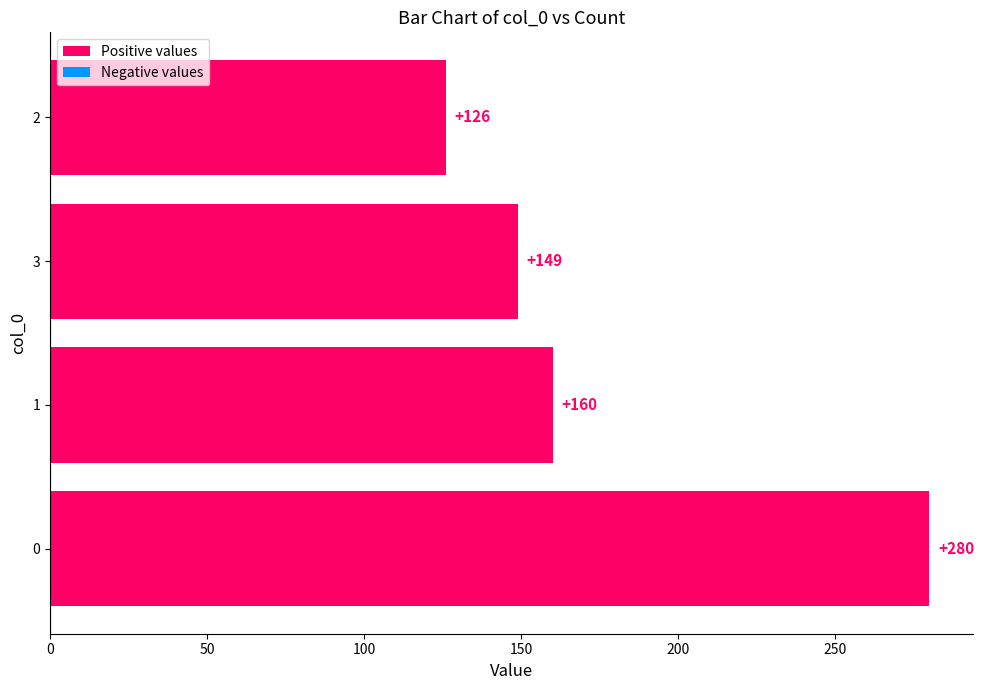

Reading bottom to top, what are all the values shown in this chart?

0=280	1=160	3=149	2=126